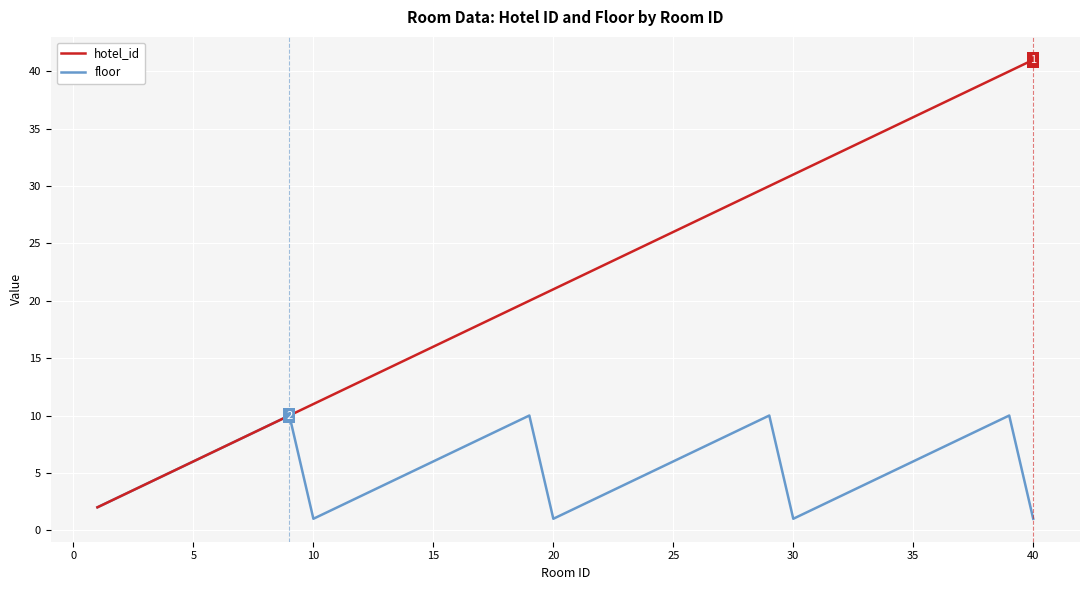

What are all the series names shown in the legend?

hotel_id, floor